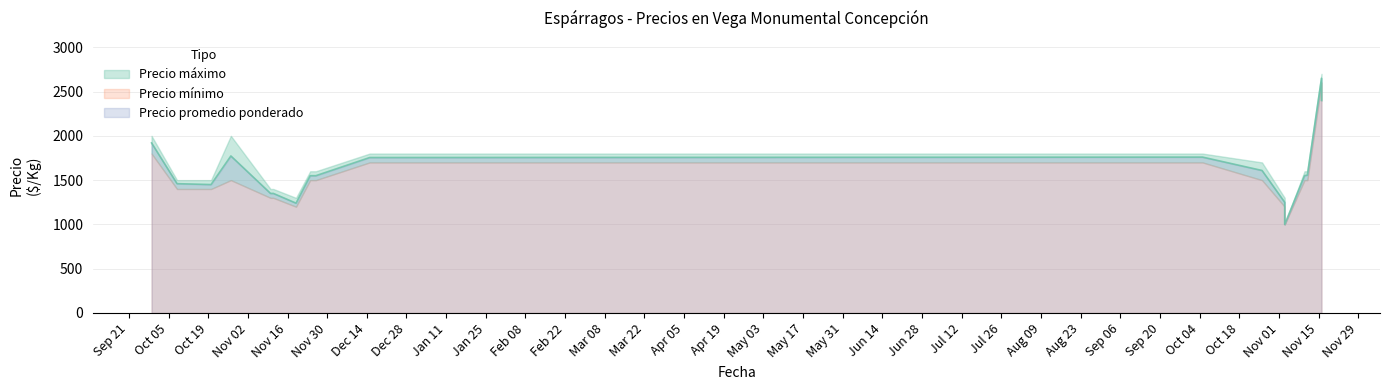

In Precio máximo, how many points are higher than both neighbors (excluding endpoints)?

4